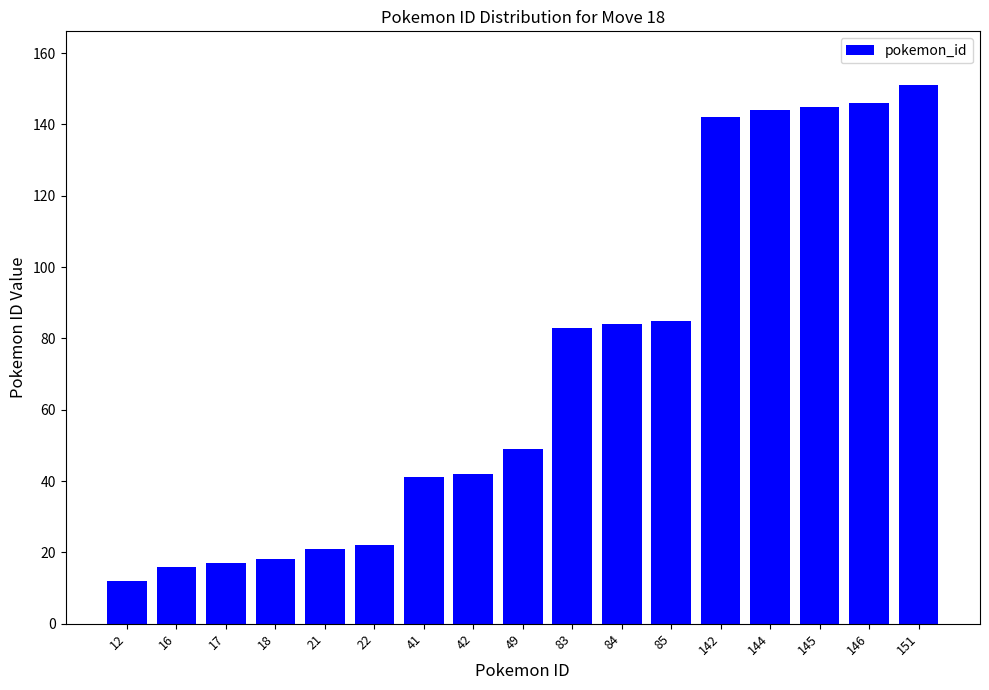

What is the change in value from 17 to 146?

+129